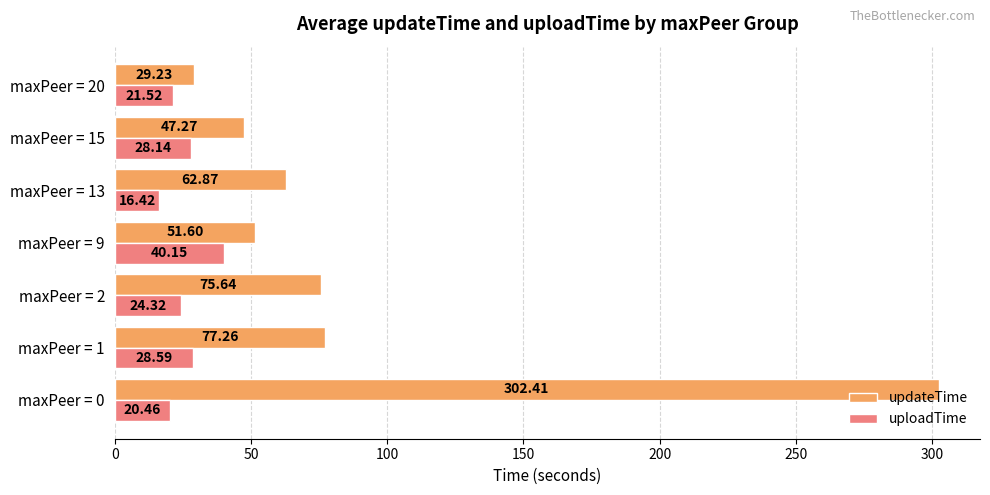

Which series has the largest total across all categories?

updateTime